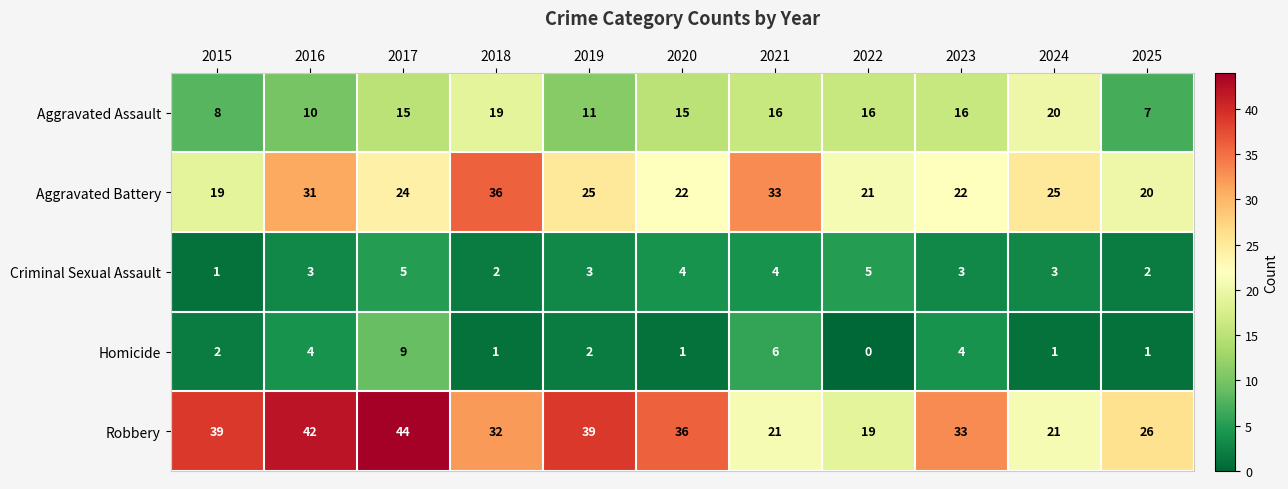

The value of Robbery at 2022 is 8. True or false?

False